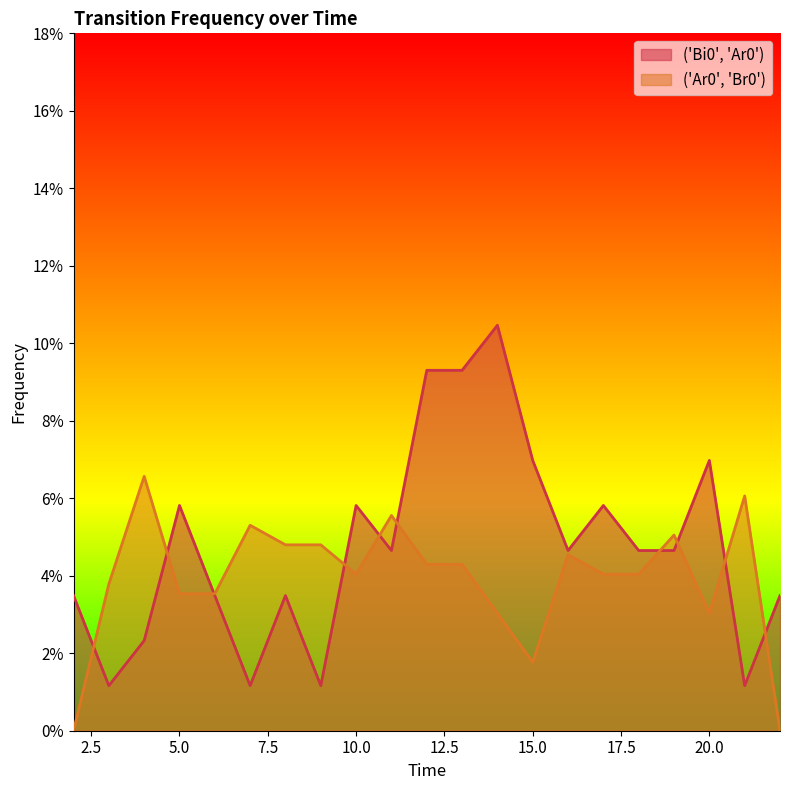

Which series changed the most between 6 and 16?

('Bi0', 'Ar0')